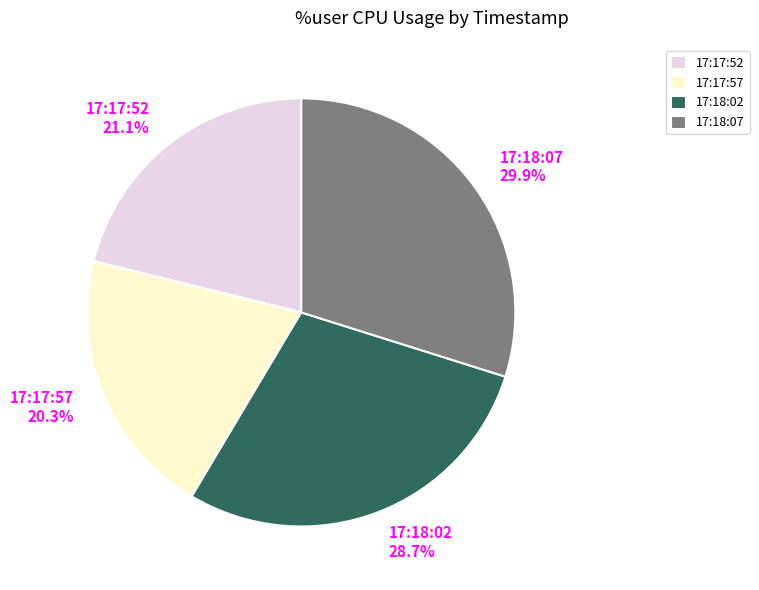

Count the number of slices in the pie.

4